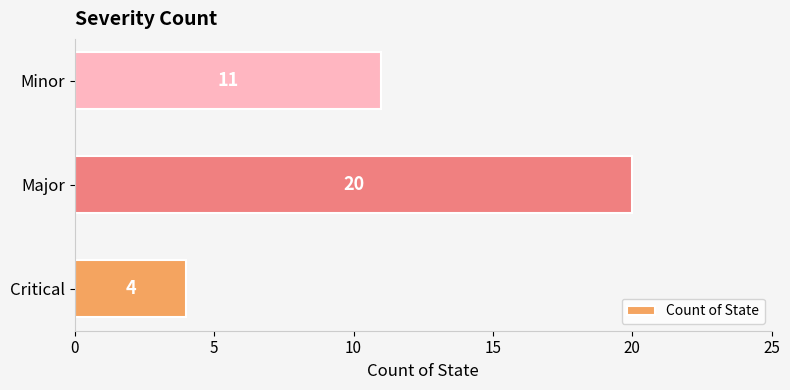

Is it true that the value at Minor is 18?

False